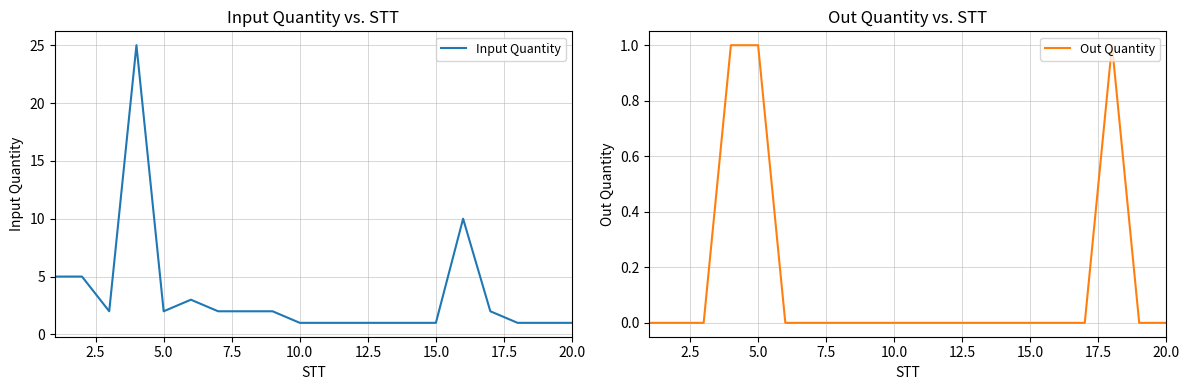

Reading left to right, list all the values displayed in this chart.

Input Quantity: 5	5	2	25	2	3	2	2	2	1	1	1	1	1	1	10	2	1	1	1
Out Quantity: 0	0	0	1	1	0	0	0	0	0	0	0	0	0	0	0	0	1	0	0